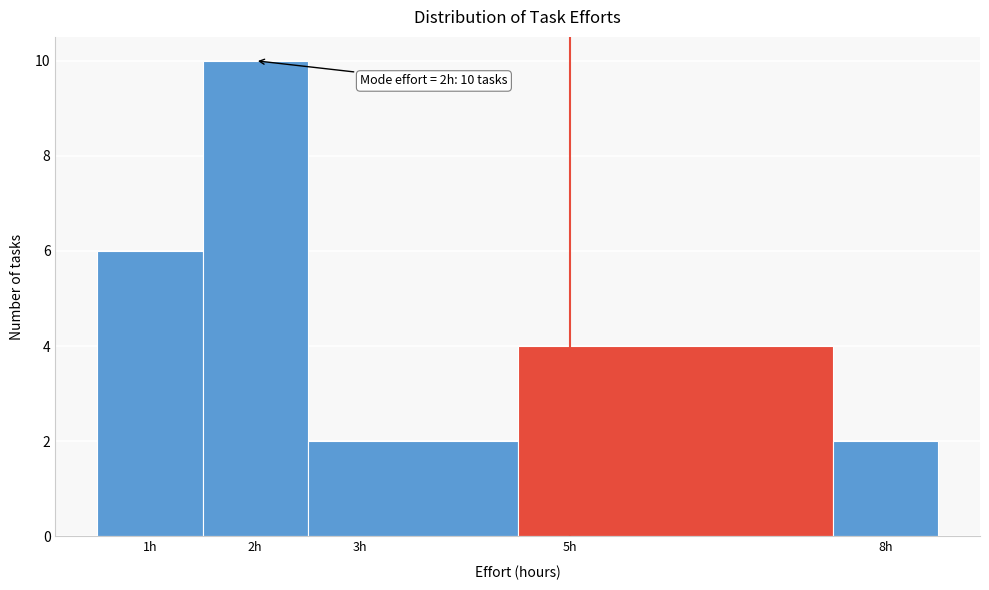

Over which range of the x-axis is the bar tallest?

1.5 to 2.5